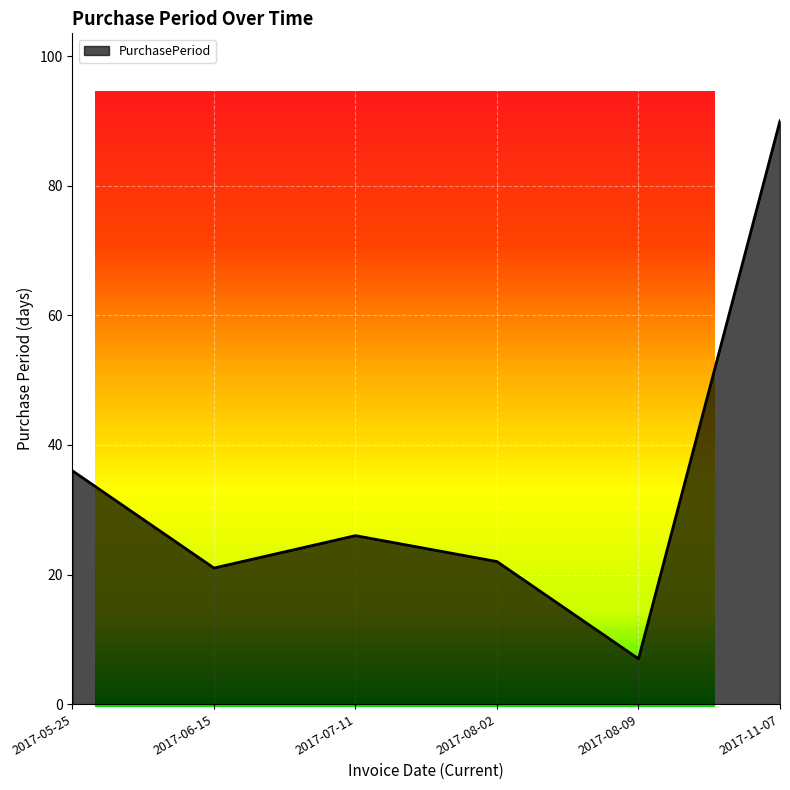

Reading left to right, transcribe all the data shown in this chart.

36	21	26	22	7	90